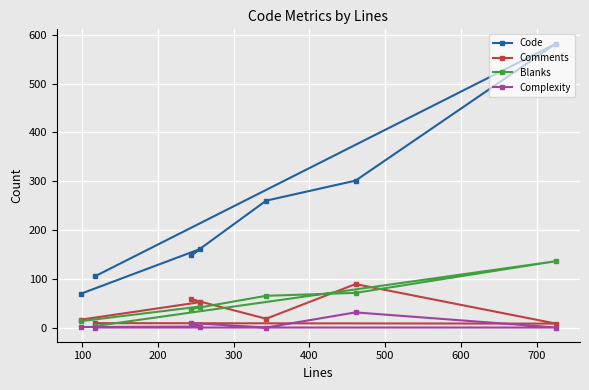

True or false: Complexity and Code cross at least once.

False